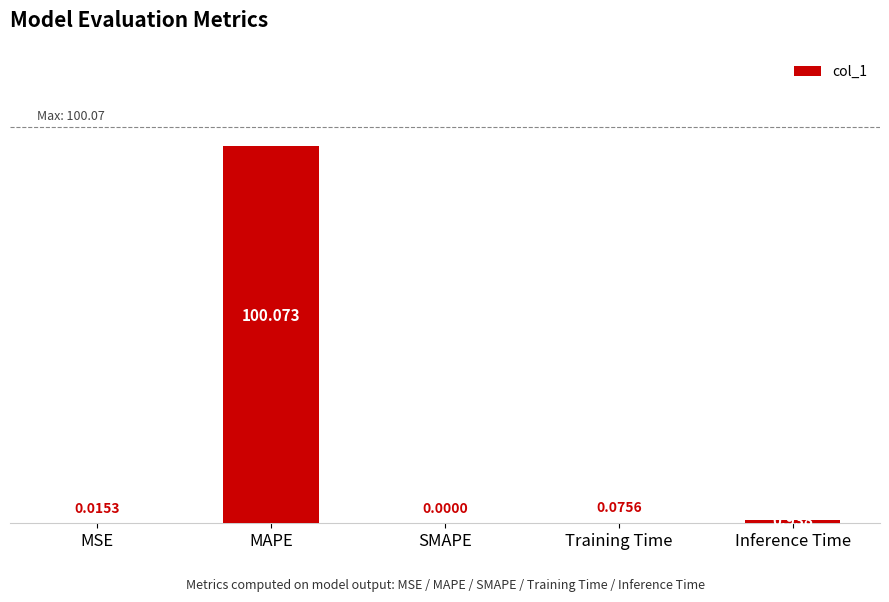

What is the average value?

20.2